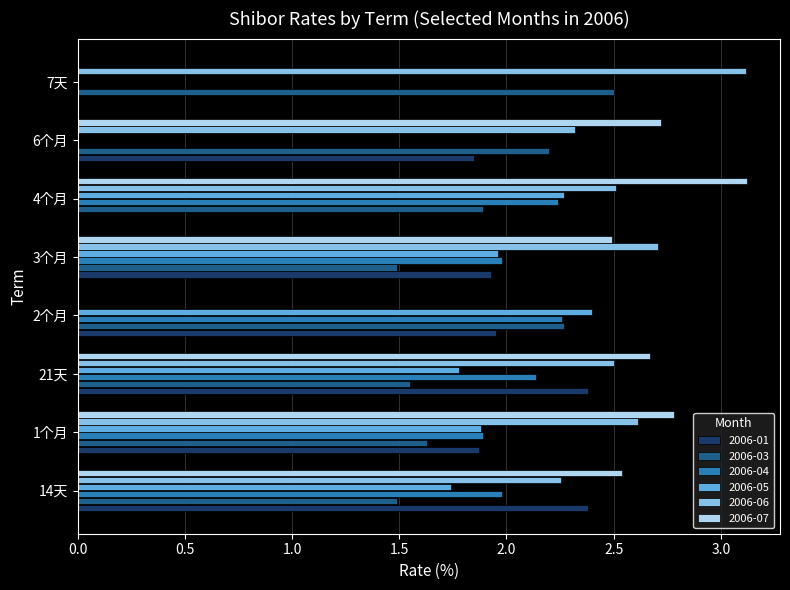

What is the sum of the 2006-06 values at 3个月 and 4个月?

5.2